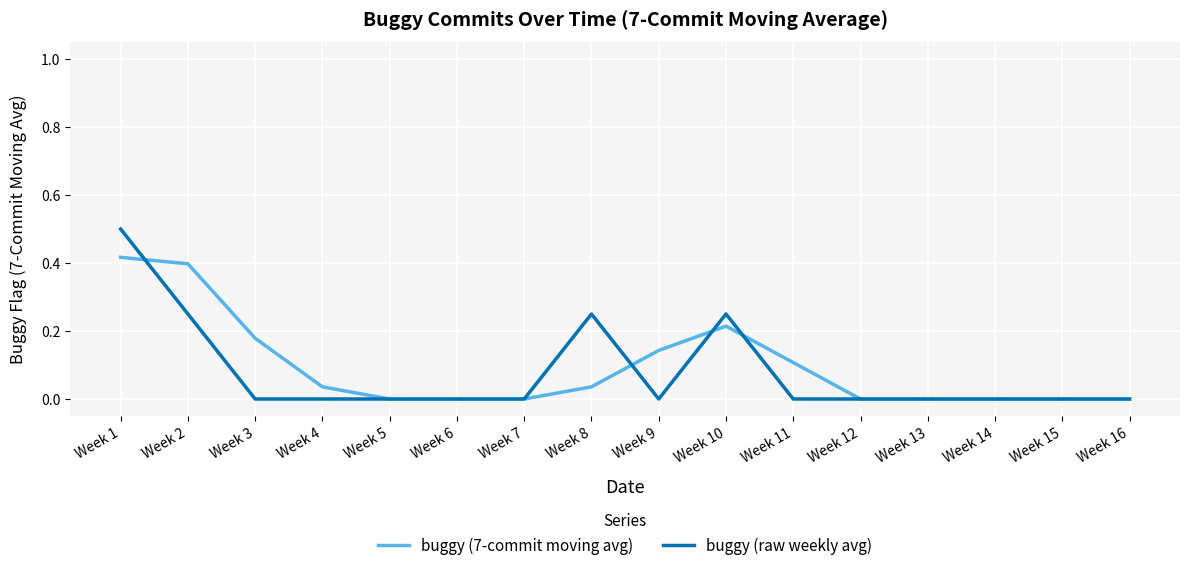

Which series has the widest spread of values?

buggy (raw weekly avg)